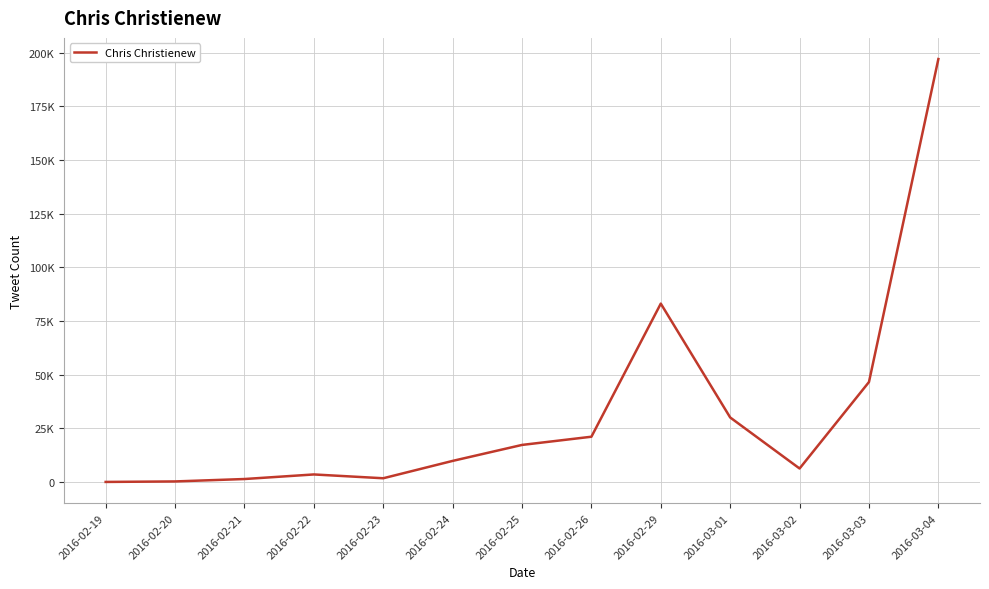

Read the value at 2016-02-25.

17320